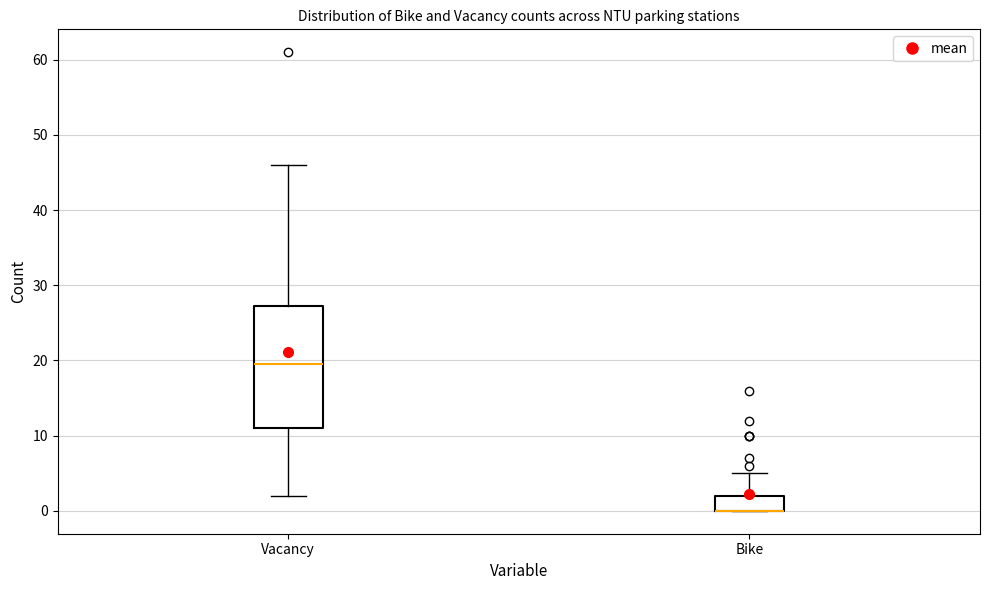

Reading left to right, read every box against the y-axis: the position of its median line, the range the box covers, and the ends of its whiskers. The values are not printed on the chart, so give them approximately, as read against the axis.

Vacancy: median 20, box 11 to 27, whiskers 2 to 46
Bike: median 0 (drawn on the box's lower edge), box 0 to 2, whiskers 0 to 5